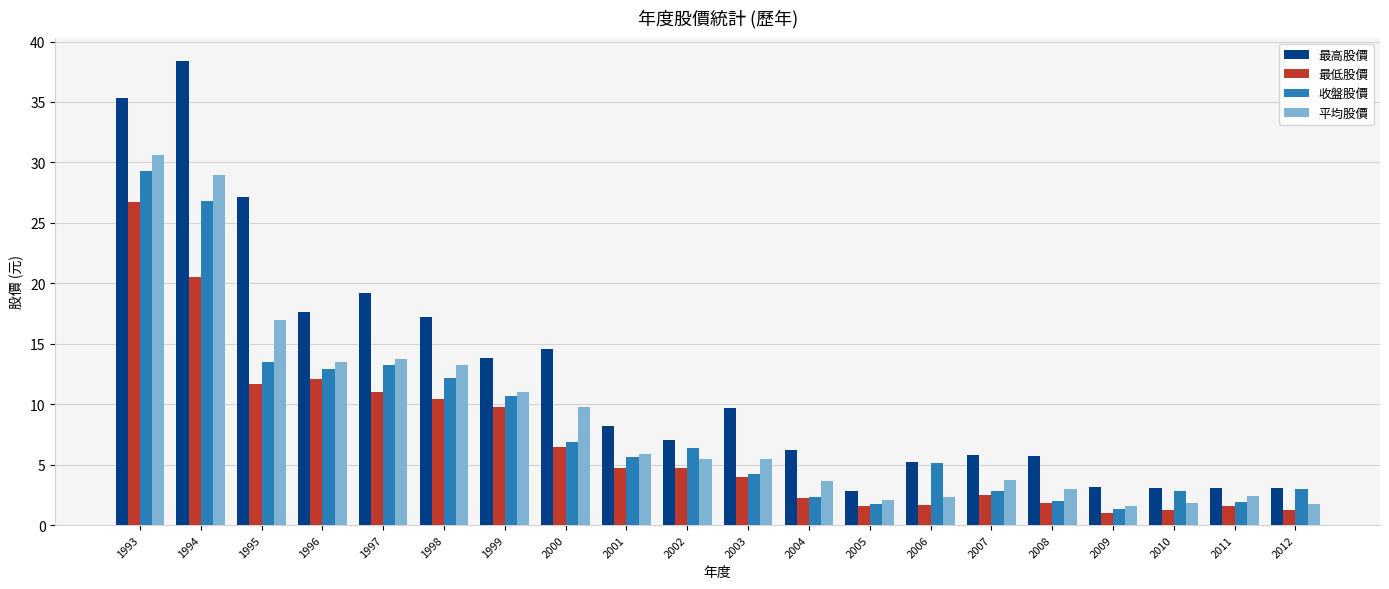

What value does the 收盤股價 series have at 2005?

1.7